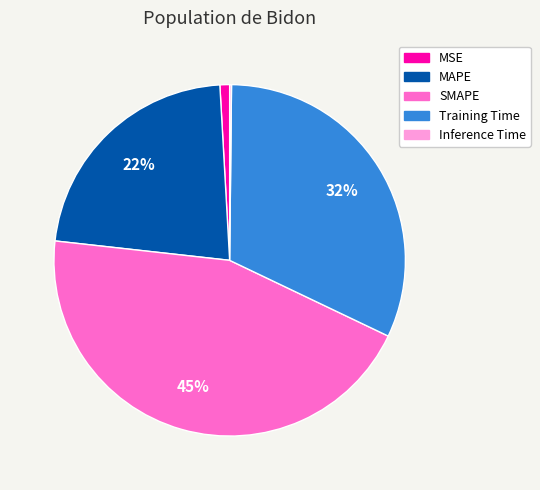

Is the sum of SMAPE and MSE greater than half?

No